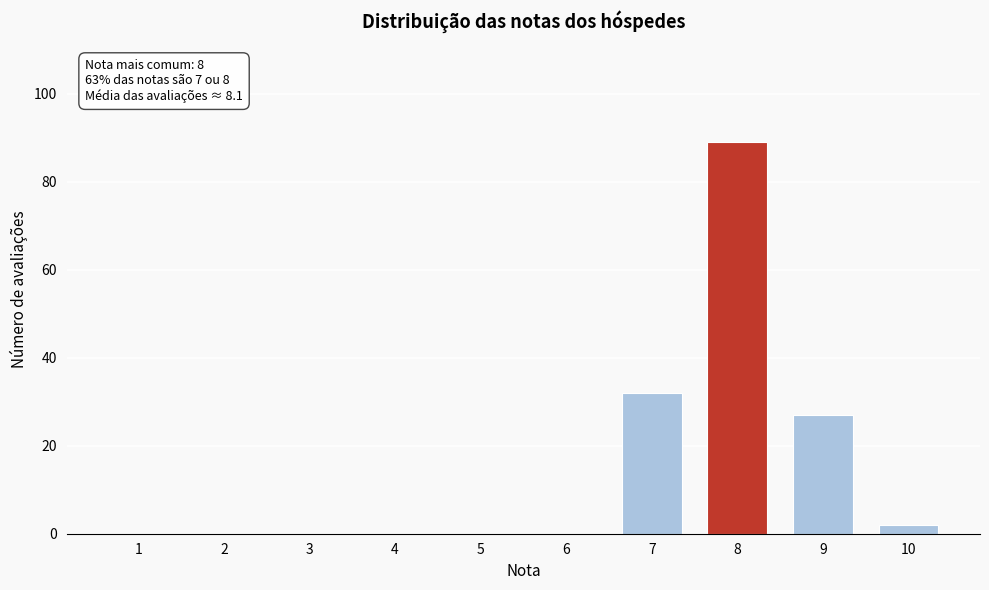

Reading left to right, list all the values displayed in this chart.

1=0	2=0	3=0	4=0	5=0	6=0	7=32	8=89	9=27	10=2